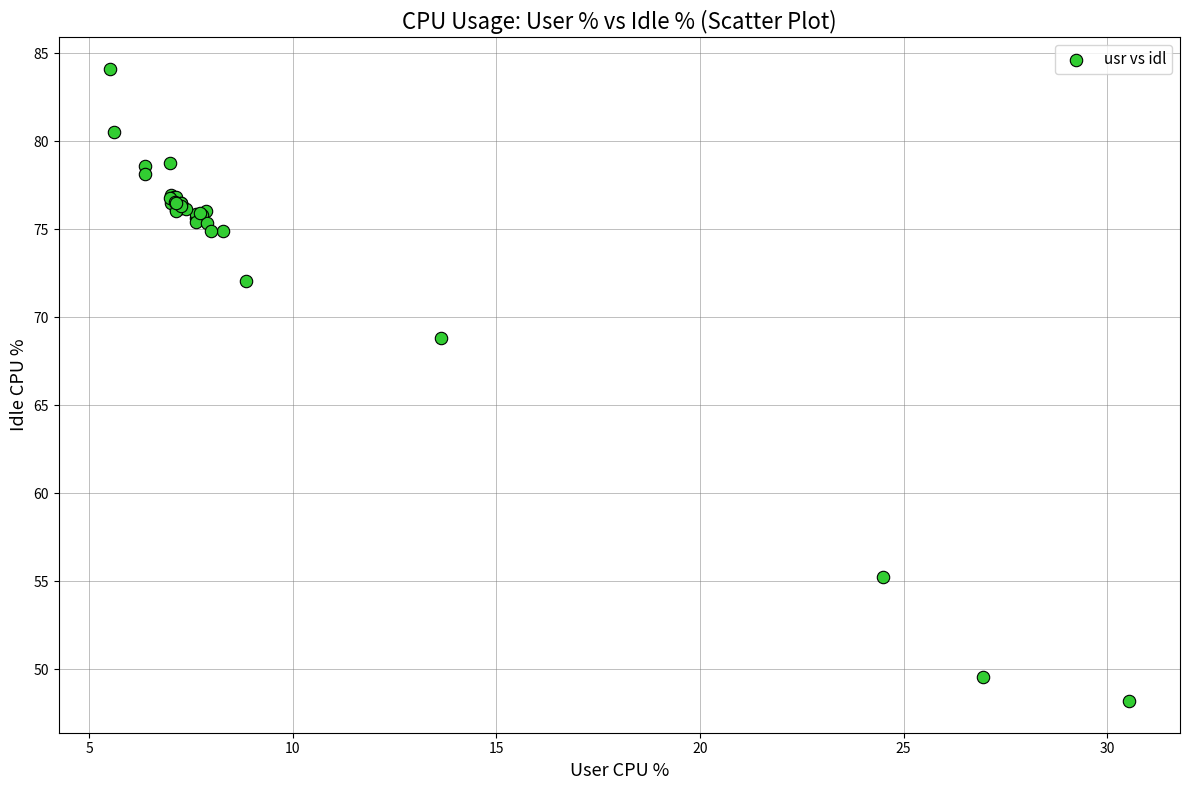

What Y value in the scatter plot is closest to 66?

68.8